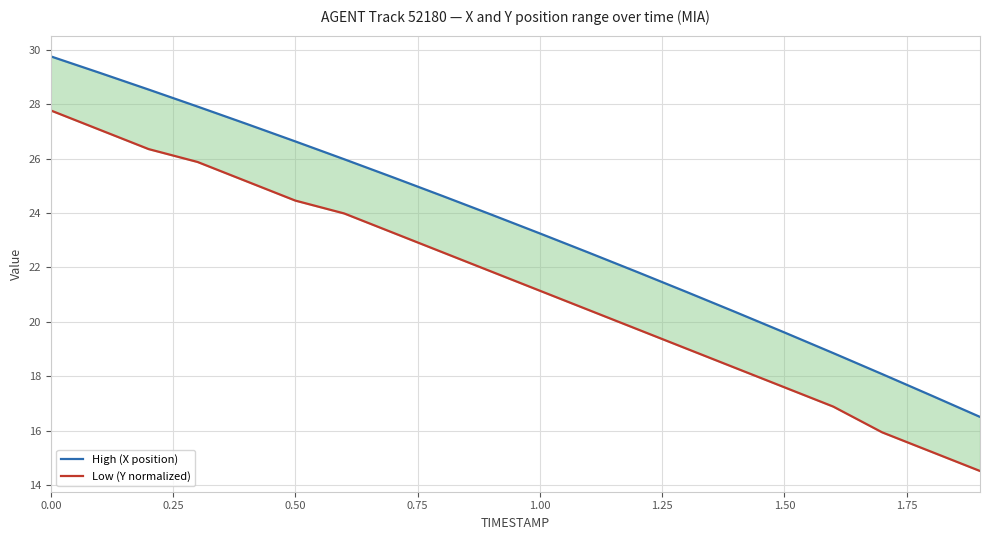

What is the maximum value shown in the chart?

29.8